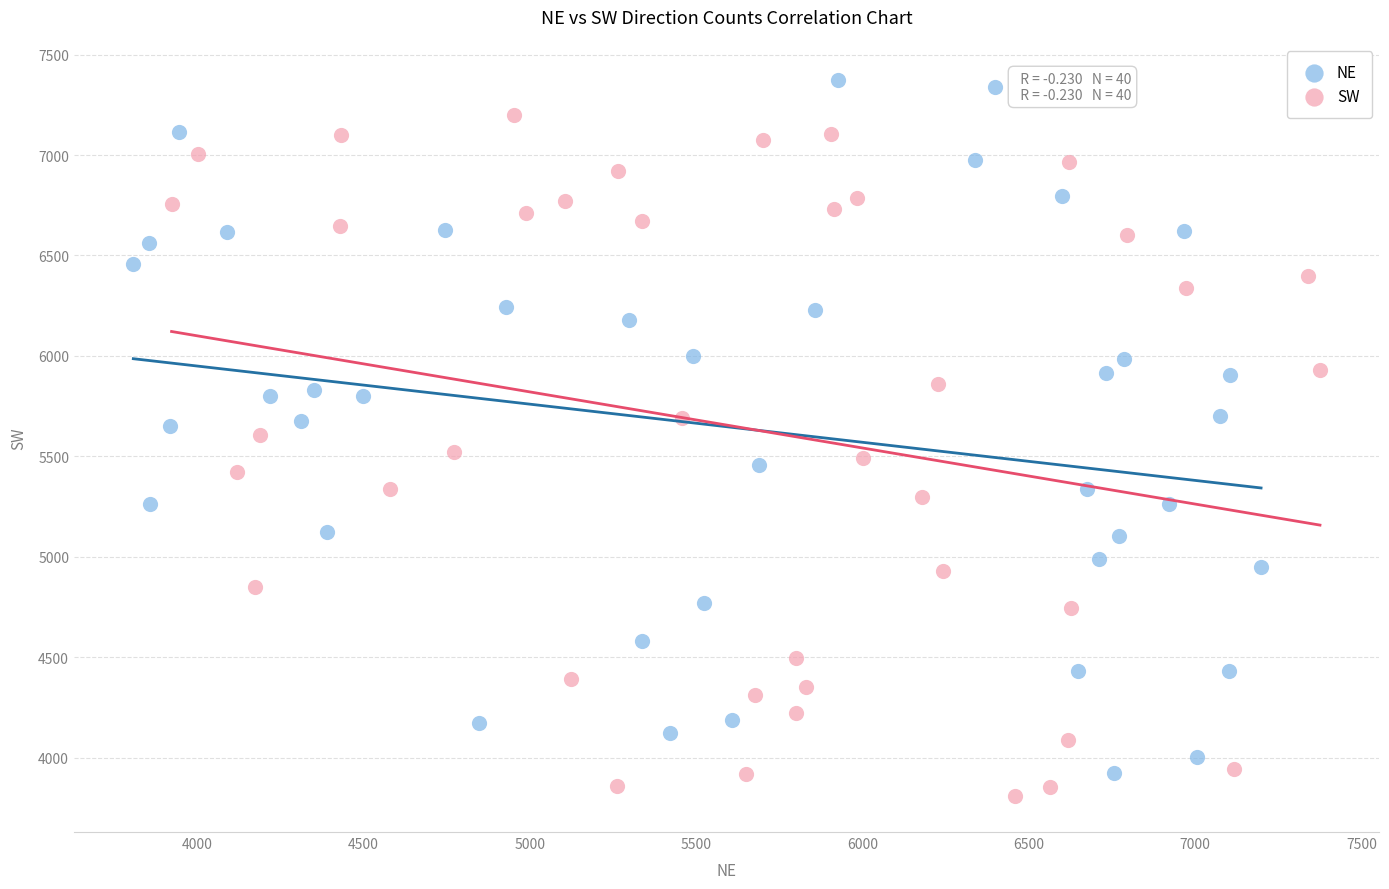

What are all the series names shown in the legend?

NE, SW